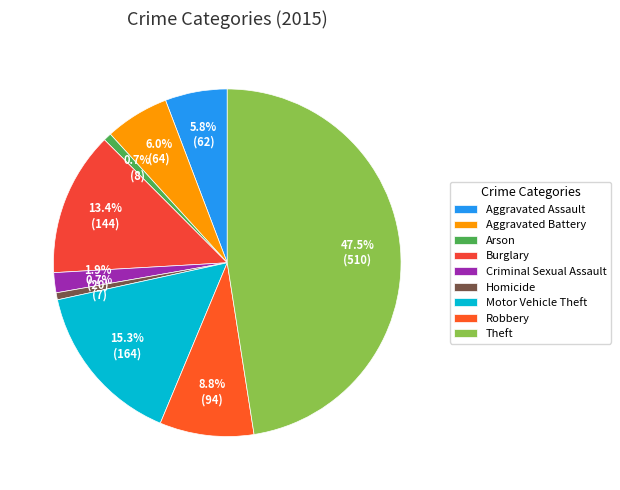

How many slices are in this pie chart?

9